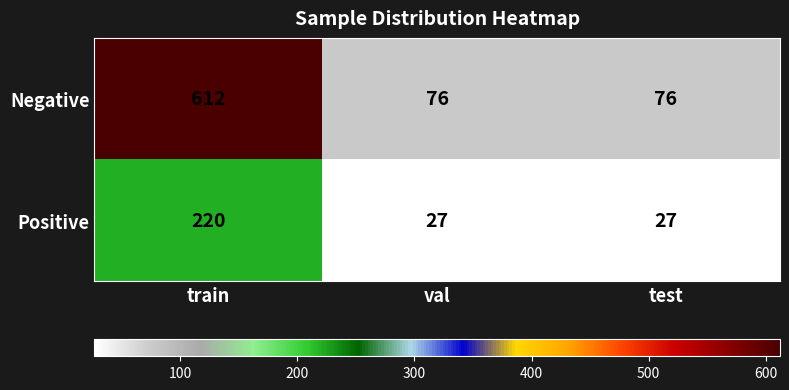

Between train and val, which series saw the biggest shift?

Negative